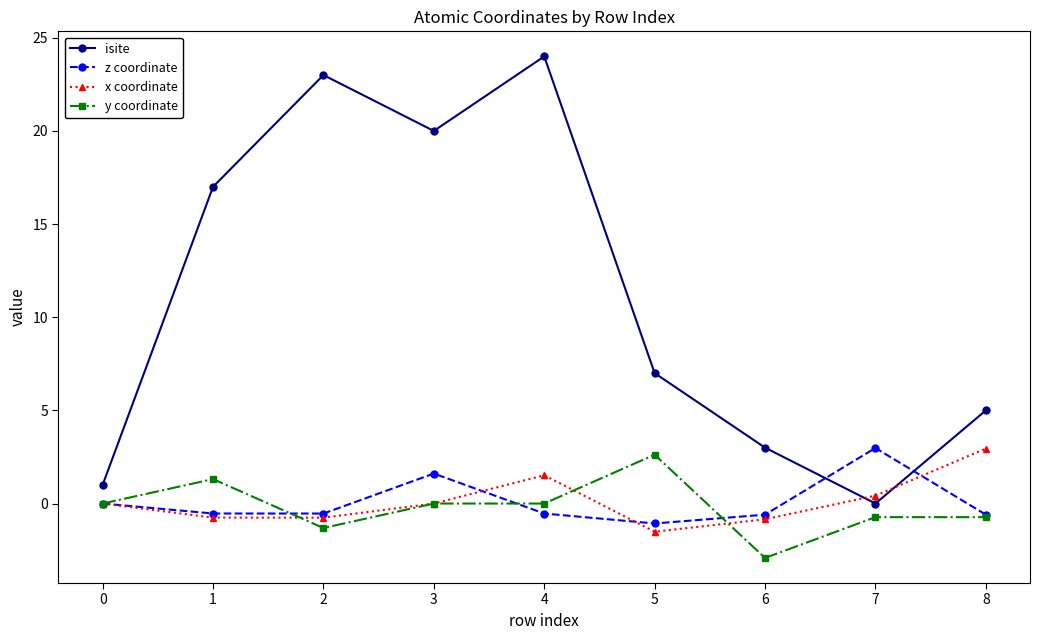

True or false: x coordinate has more than 1 points higher than both neighbors.

False